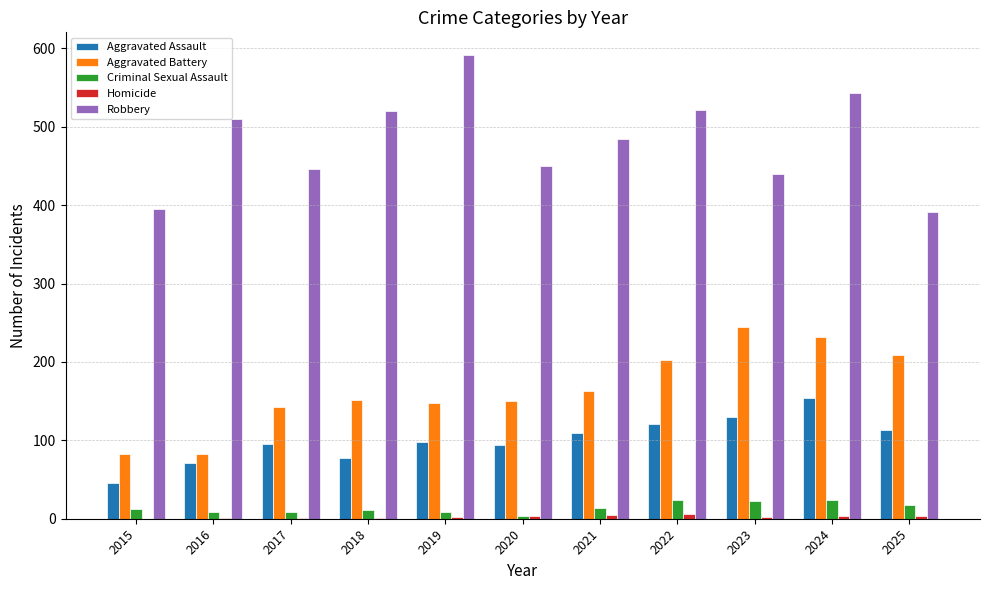

What is the average value of the Robbery series?

481